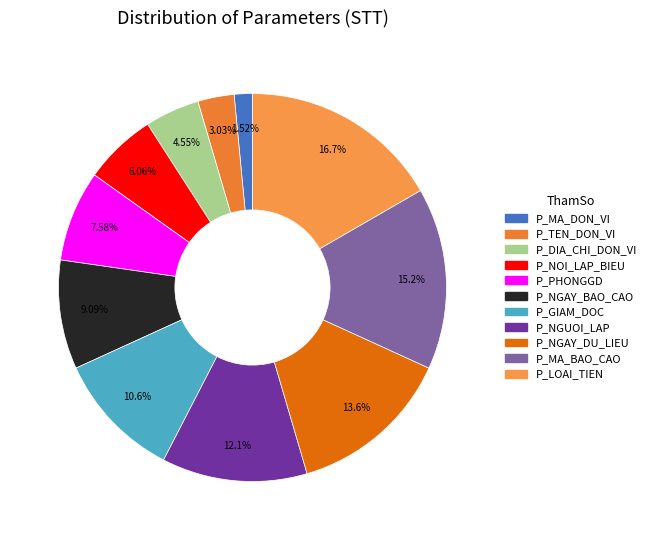

What percentage is the P_TEN_DON_VI slice, to the nearest percent?

3%